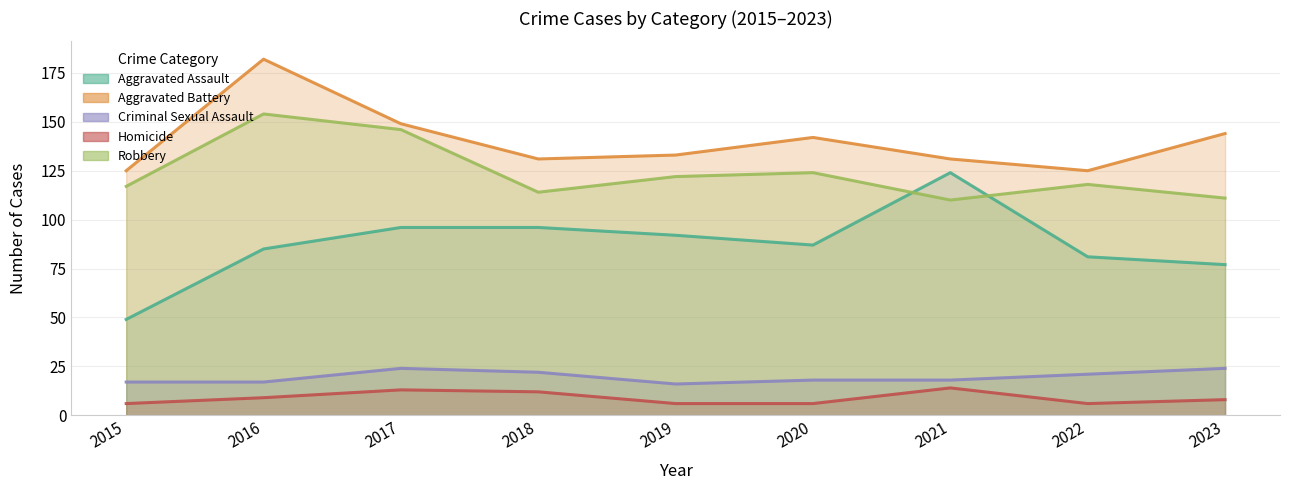

At which label does Homicide first exceed 8?

2016